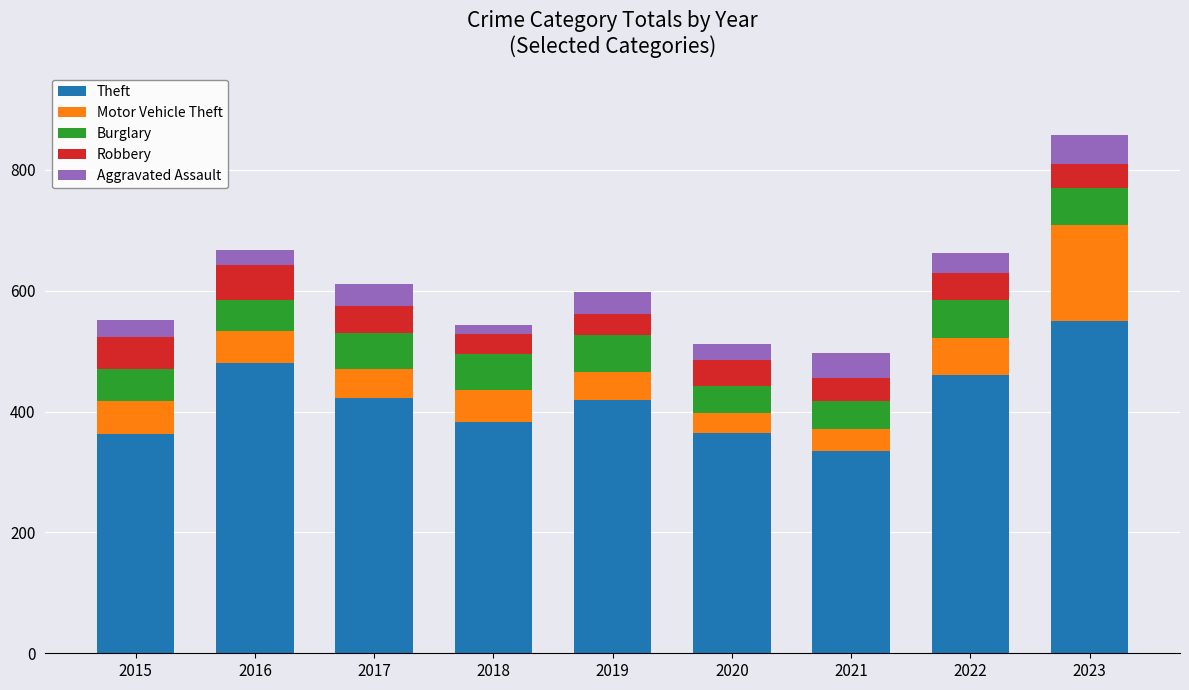

At which category is the sum across all series the highest?

2023